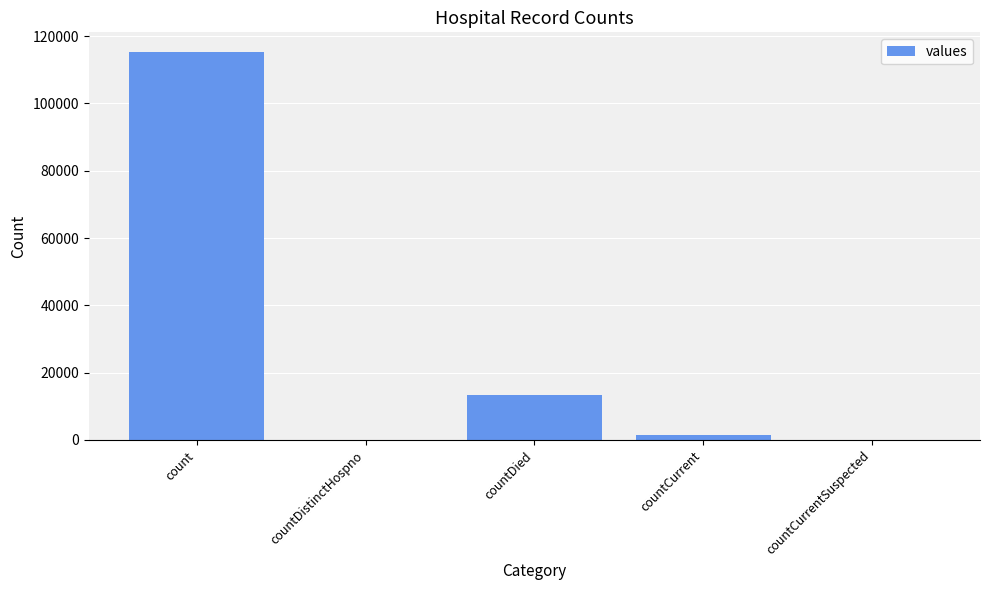

What is the change in value from countDistinctHospno to countDied?

+13343